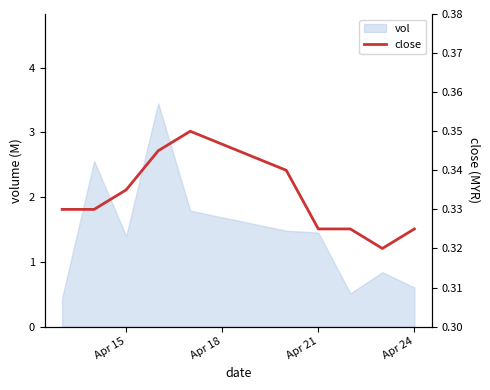

True or false: there are more than 2 points higher than both neighbors.

False